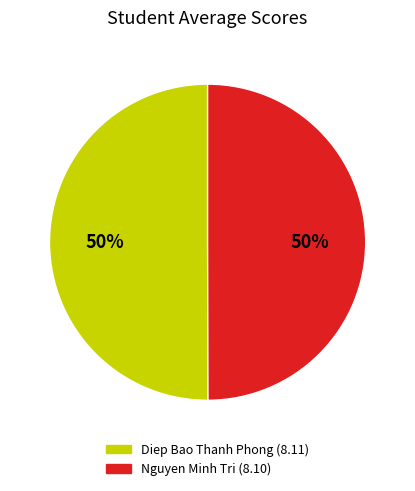

How many slices are in this pie chart?

2